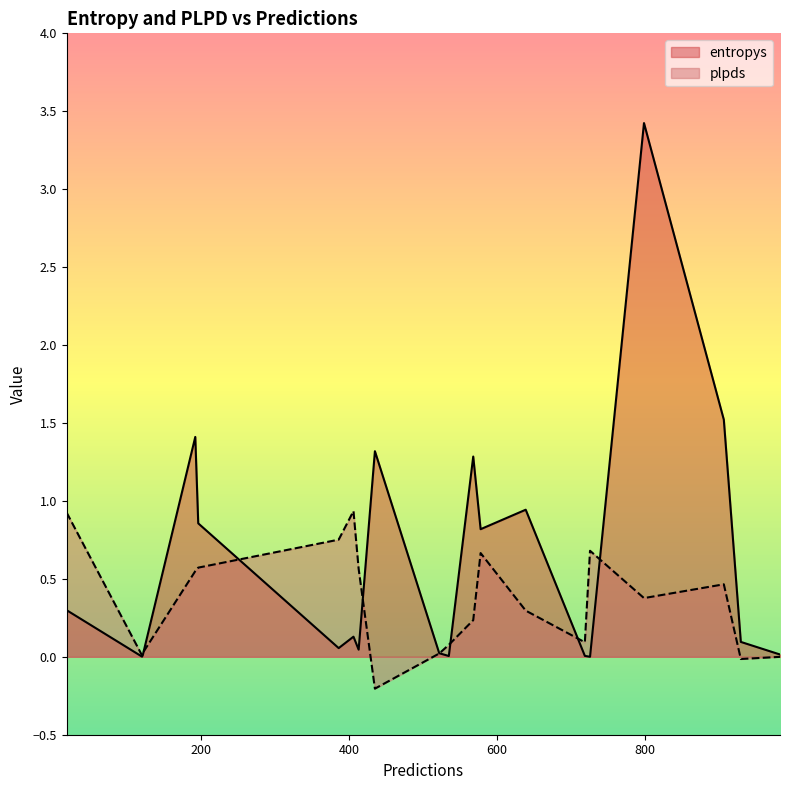

Which has a higher value, 719 or 413?

413